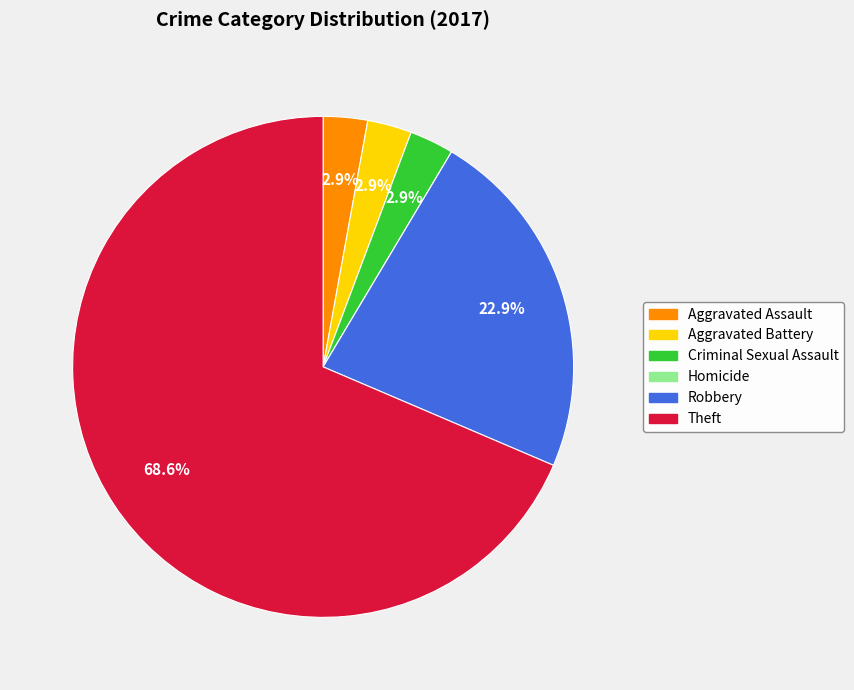

What is the largest slice in the pie chart?

Theft